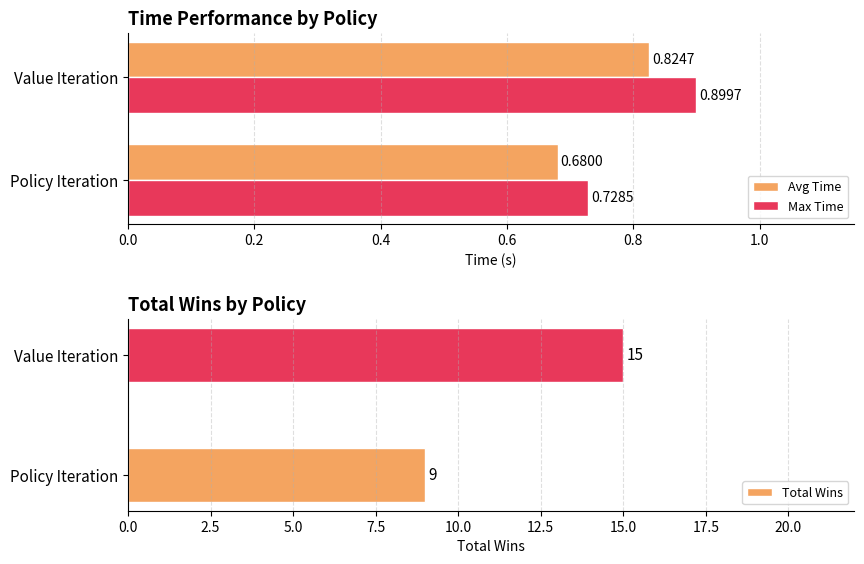

Are the bars horizontal?

Yes